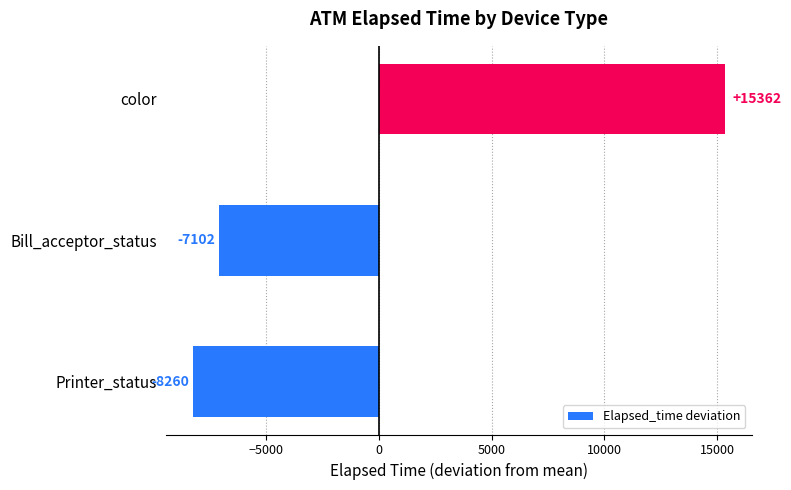

True or false: the data shows 15362.1 at color.

True